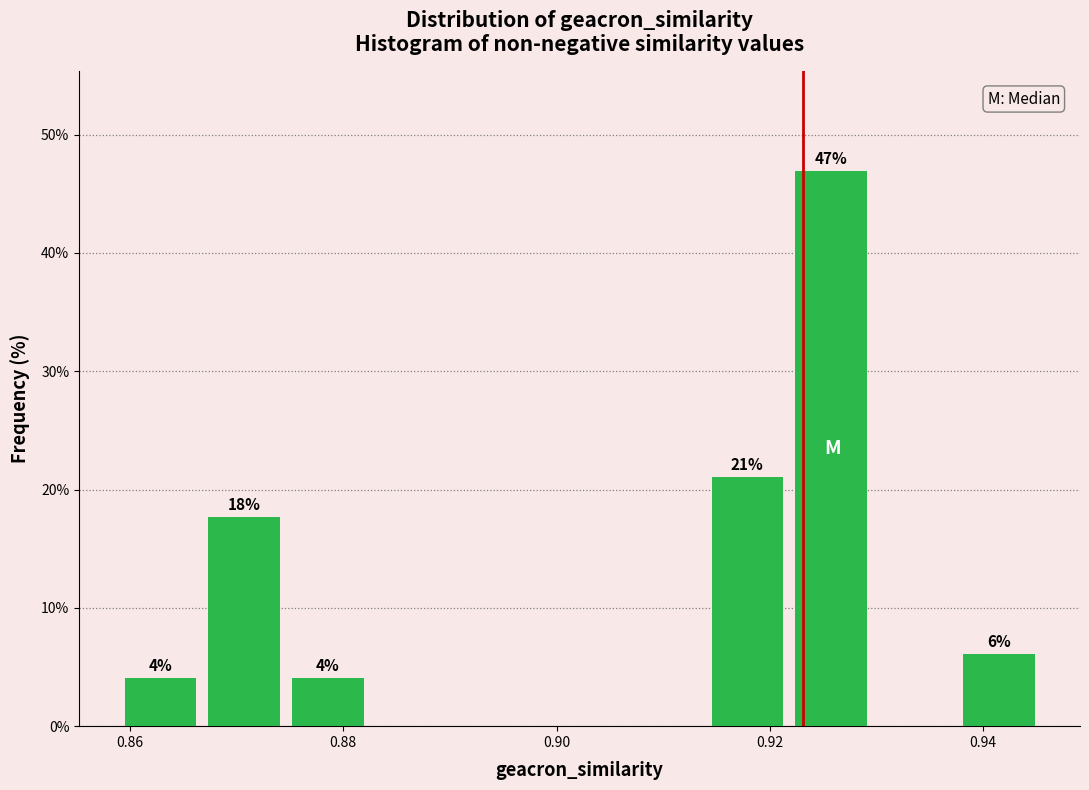

Read against the x-axis, roughly where is the centre of the tallest bar?

0.926